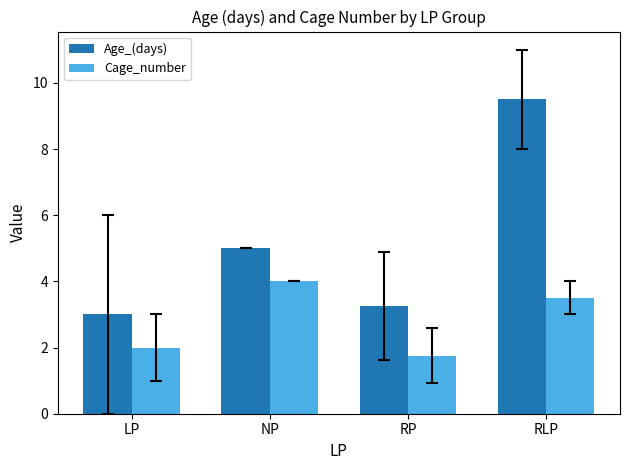

How many bars are there in total?

8